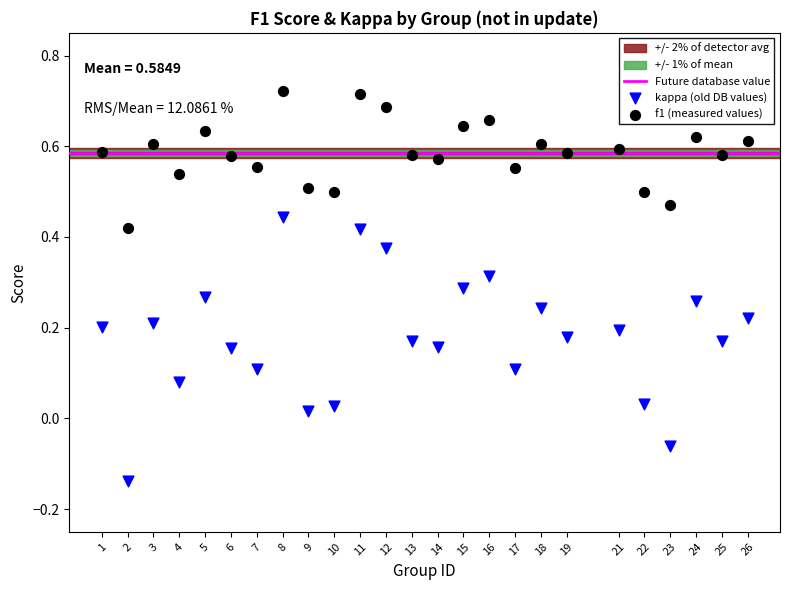

What is the X range (max minus min) for the scatter plot?

25.0